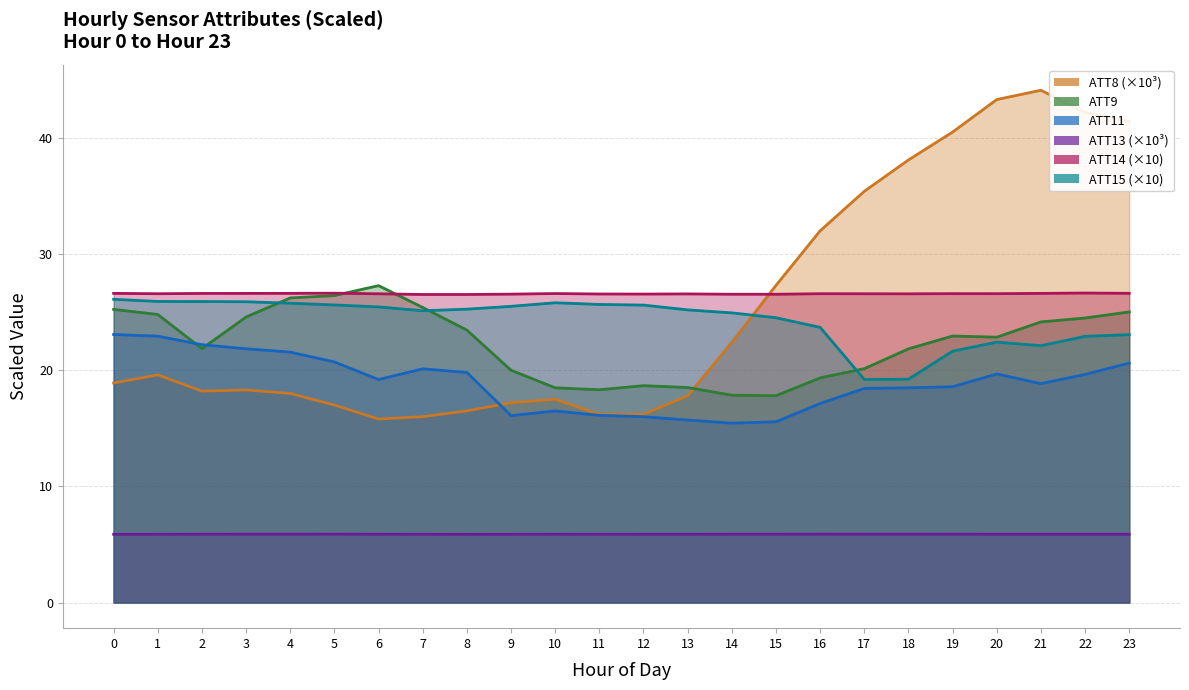

At which category is the sum across all series the highest?

23